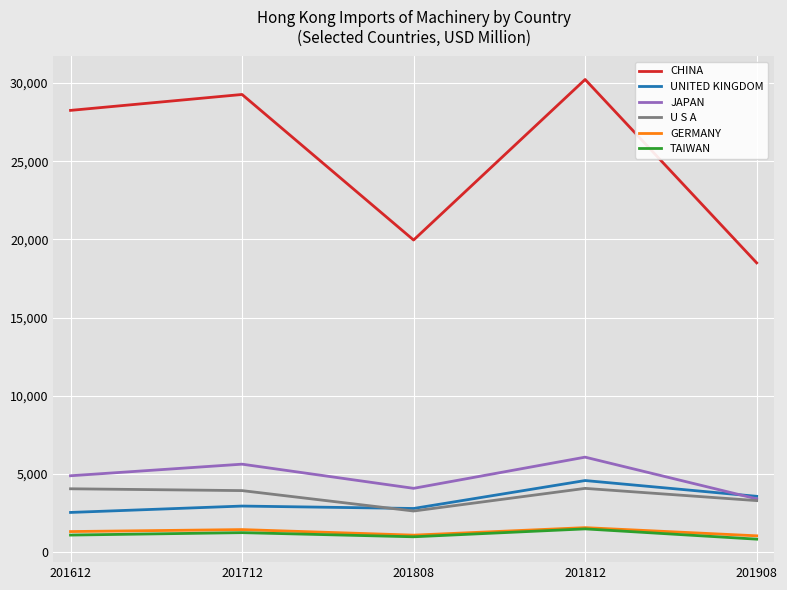

True or false: CHINA and U S A intersect in this chart.

False